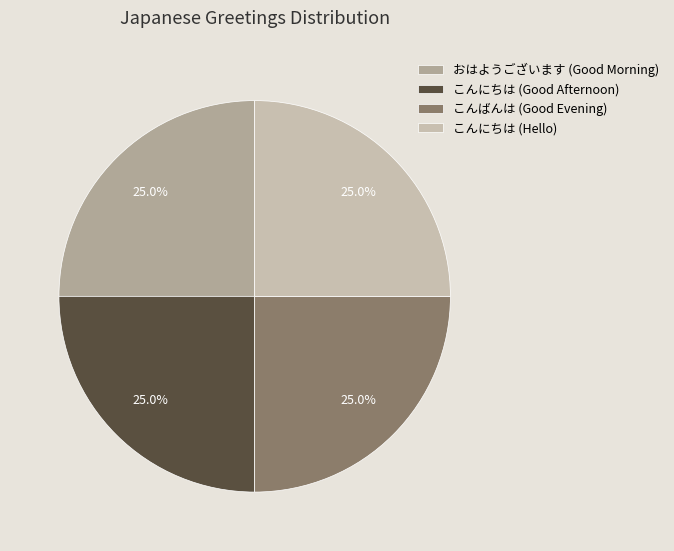

To the nearest percent, what is the difference between the largest and smallest slice percentages?

0%